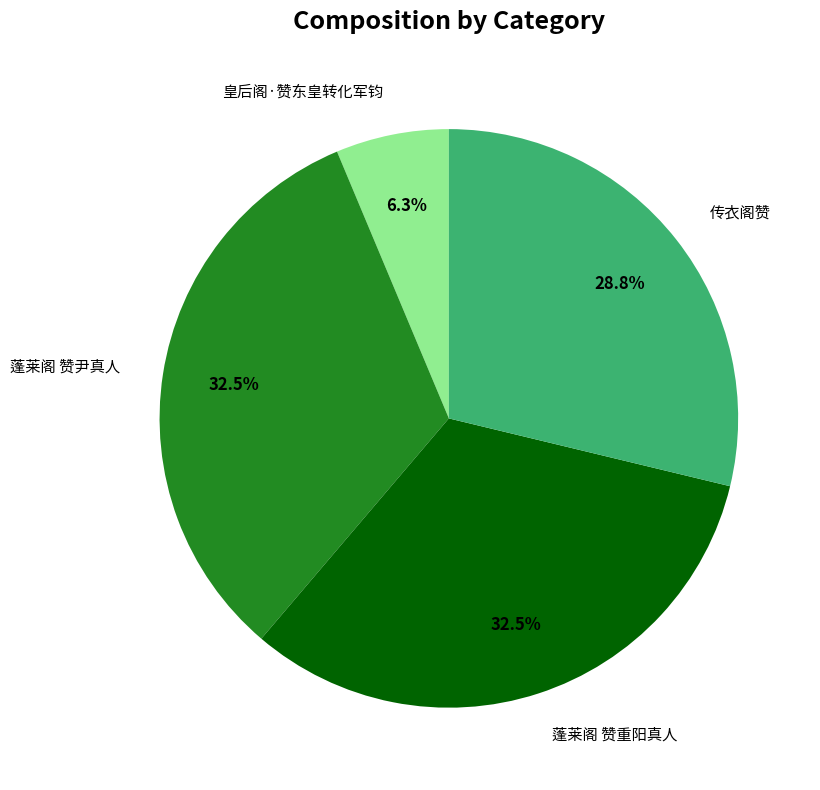

To the nearest percent, what portion does 皇后阁·赞东皇转化军钧 represent?

6%